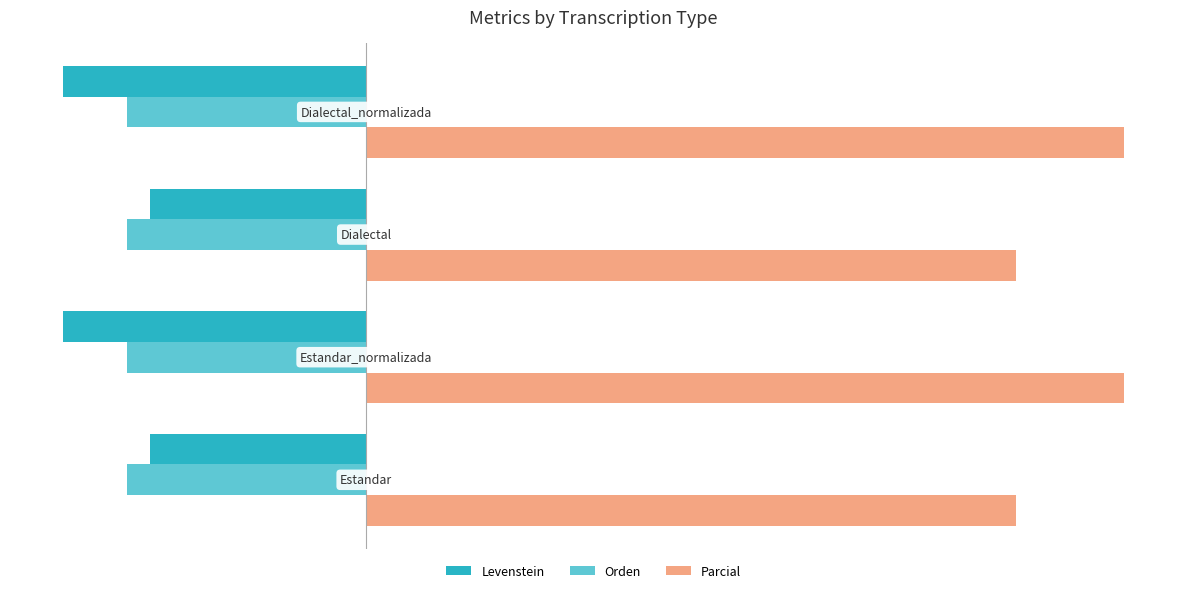

Which series has the largest range (max minus min)?

Parcial